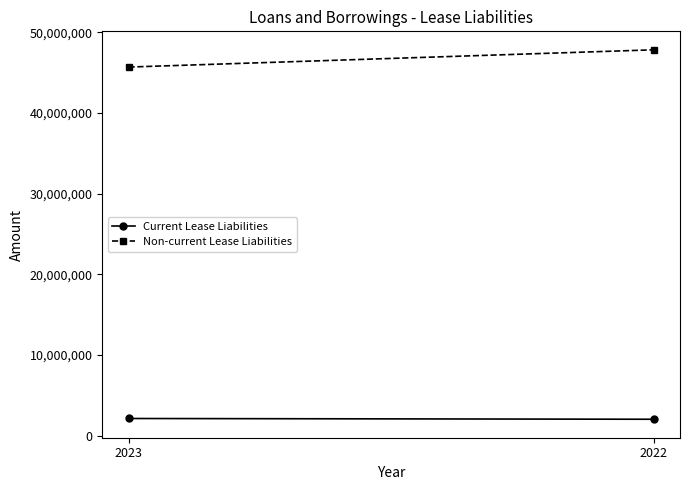

What is the difference between the Non-current Lease Liabilities values at 2023 and 2022?

2139810